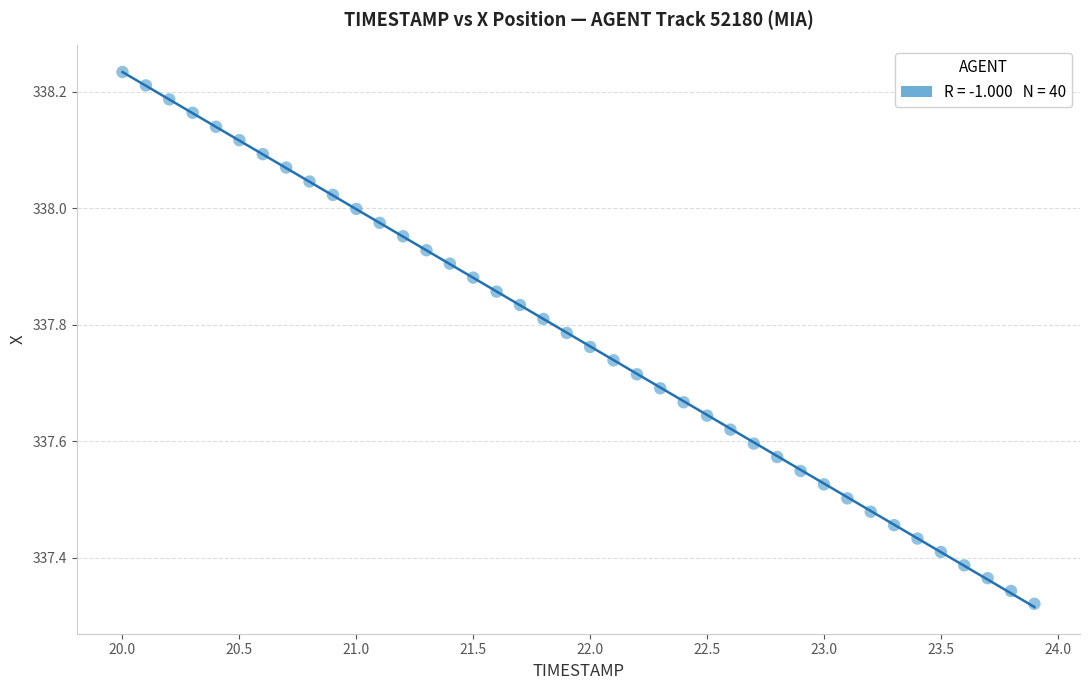

What is the range of X values (max minus min)?

3.9